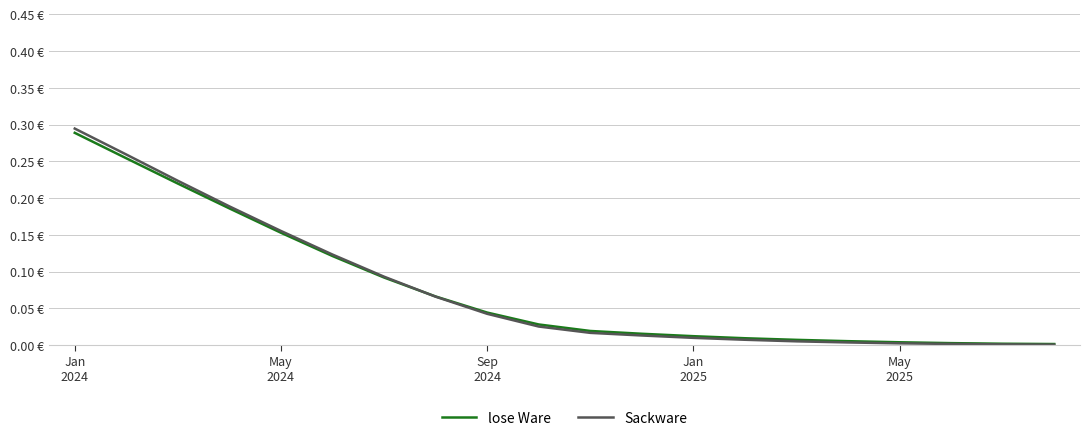

Does the chart display data point markers on the line(s)?

No